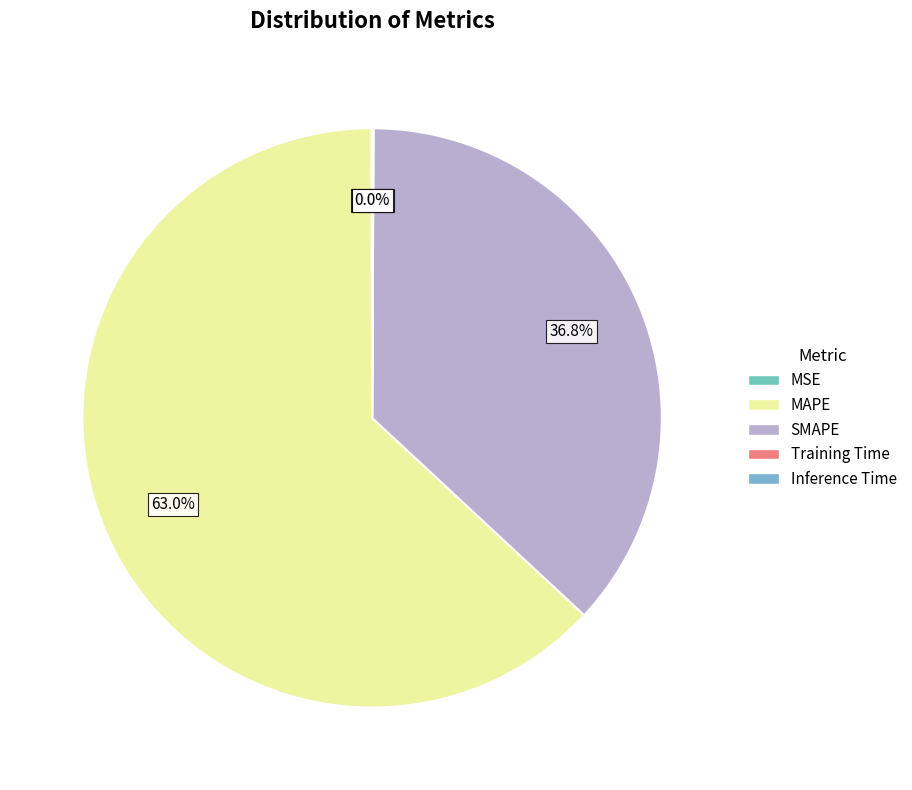

True or false: MAPE accounts for 63% of the total.

True